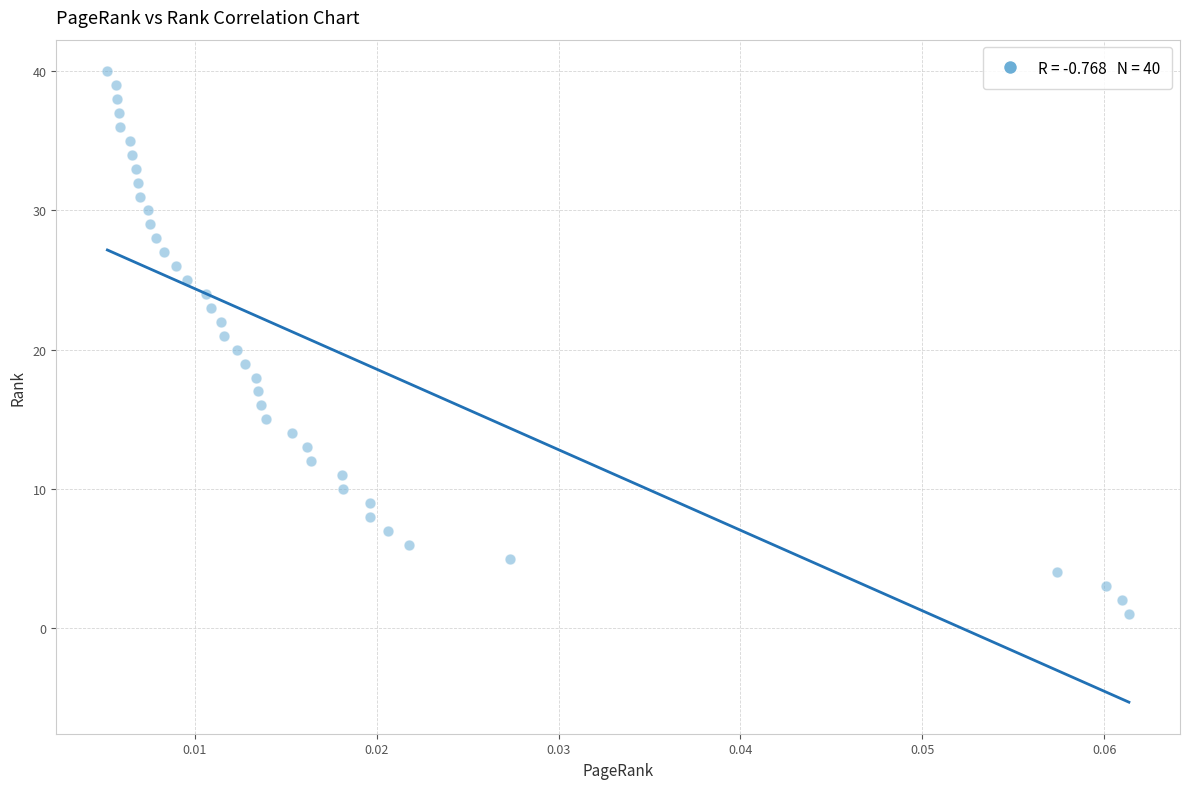

What is the range of Y values (max minus min)?

39